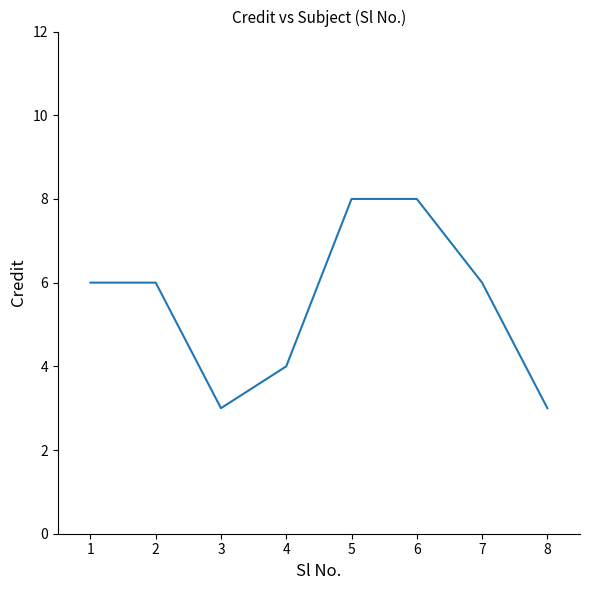

Count the number of data series in this chart.

1